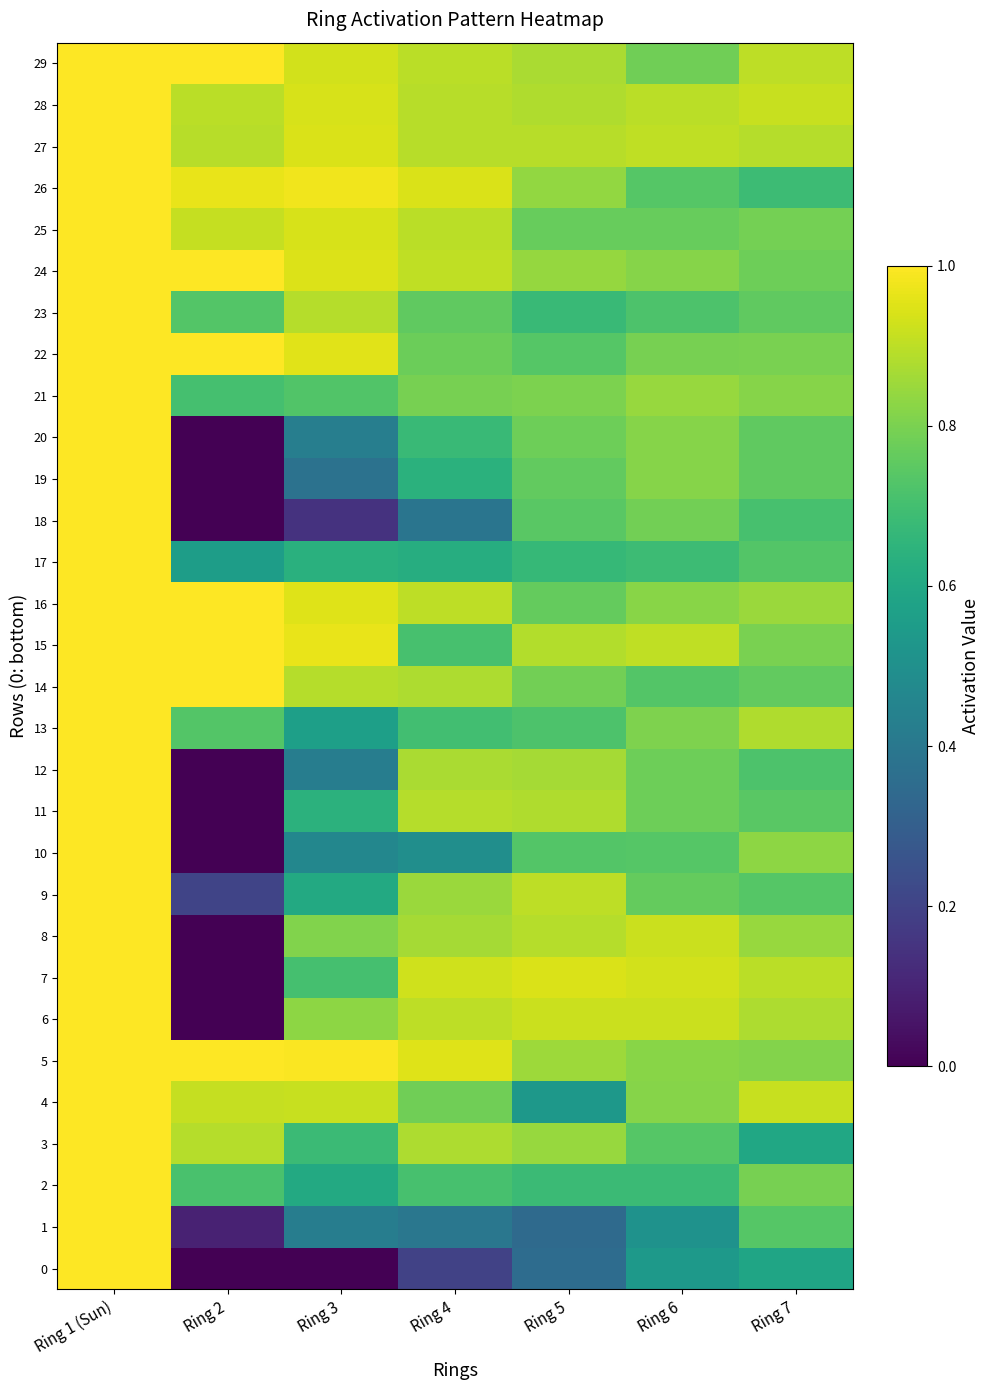

Reading left to right, what are all the values shown in this chart?

0: Ring 1 (Sun)=1.0	Ring 2=0.0	Ring 3=0.0	Ring 4=0.2	Ring 5=0.4	Ring 6=0.5	Ring 7=0.6
1: Ring 1 (Sun)=1.0	Ring 2=0.1	Ring 3=0.4	Ring 4=0.4	Ring 5=0.3	Ring 6=0.5	Ring 7=0.7
2: Ring 1 (Sun)=1.0	Ring 2=0.7	Ring 3=0.6	Ring 4=0.7	Ring 5=0.7	Ring 6=0.7	Ring 7=0.8
3: Ring 1 (Sun)=1.0	Ring 2=0.9	Ring 3=0.7	Ring 4=0.9	Ring 5=0.8	Ring 6=0.7	Ring 7=0.6
4: Ring 1 (Sun)=1.0	Ring 2=0.9	Ring 3=0.9	Ring 4=0.8	Ring 5=0.5	Ring 6=0.8	Ring 7=0.9
5: Ring 1 (Sun)=1.0	Ring 2=1.0	Ring 3=1.0	Ring 4=1.0	Ring 5=0.9	Ring 6=0.8	Ring 7=0.8
6: Ring 1 (Sun)=1.0	Ring 2=0.0	Ring 3=0.8	Ring 4=0.9	Ring 5=0.9	Ring 6=0.9	Ring 7=0.9
7: Ring 1 (Sun)=1.0	Ring 2=0.0	Ring 3=0.7	Ring 4=0.9	Ring 5=0.9	Ring 6=0.9	Ring 7=0.9
8: Ring 1 (Sun)=1.0	Ring 2=0.0	Ring 3=0.8	Ring 4=0.9	Ring 5=0.9	Ring 6=0.9	Ring 7=0.8
9: Ring 1 (Sun)=1.0	Ring 2=0.2	Ring 3=0.6	Ring 4=0.9	Ring 5=0.9	Ring 6=0.8	Ring 7=0.7
10: Ring 1 (Sun)=1.0	Ring 2=0.0	Ring 3=0.5	Ring 4=0.5	Ring 5=0.7	Ring 6=0.7	Ring 7=0.8
11: Ring 1 (Sun)=1.0	Ring 2=0.0	Ring 3=0.6	Ring 4=0.9	Ring 5=0.9	Ring 6=0.8	Ring 7=0.7
12: Ring 1 (Sun)=1.0	Ring 2=0.0	Ring 3=0.4	Ring 4=0.9	Ring 5=0.9	Ring 6=0.8	Ring 7=0.7
13: Ring 1 (Sun)=1.0	Ring 2=0.7	Ring 3=0.6	Ring 4=0.7	Ring 5=0.7	Ring 6=0.8	Ring 7=0.9
14: Ring 1 (Sun)=1.0	Ring 2=1.0	Ring 3=0.9	Ring 4=0.9	Ring 5=0.8	Ring 6=0.7	Ring 7=0.8
15: Ring 1 (Sun)=1.0	Ring 2=1.0	Ring 3=1.0	Ring 4=0.7	Ring 5=0.9	Ring 6=0.9	Ring 7=0.8
16: Ring 1 (Sun)=1.0	Ring 2=1.0	Ring 3=1.0	Ring 4=0.9	Ring 5=0.8	Ring 6=0.8	Ring 7=0.8
17: Ring 1 (Sun)=1.0	Ring 2=0.6	Ring 3=0.6	Ring 4=0.6	Ring 5=0.7	Ring 6=0.7	Ring 7=0.7
18: Ring 1 (Sun)=1.0	Ring 2=0.0	Ring 3=0.1	Ring 4=0.4	Ring 5=0.7	Ring 6=0.8	Ring 7=0.7
19: Ring 1 (Sun)=1.0	Ring 2=0.0	Ring 3=0.4	Ring 4=0.6	Ring 5=0.8	Ring 6=0.8	Ring 7=0.8
20: Ring 1 (Sun)=1.0	Ring 2=0.0	Ring 3=0.4	Ring 4=0.7	Ring 5=0.8	Ring 6=0.8	Ring 7=0.8
21: Ring 1 (Sun)=1.0	Ring 2=0.7	Ring 3=0.7	Ring 4=0.8	Ring 5=0.8	Ring 6=0.8	Ring 7=0.8
22: Ring 1 (Sun)=1.0	Ring 2=1.0	Ring 3=1.0	Ring 4=0.8	Ring 5=0.7	Ring 6=0.8	Ring 7=0.8
23: Ring 1 (Sun)=1.0	Ring 2=0.7	Ring 3=0.9	Ring 4=0.8	Ring 5=0.7	Ring 6=0.7	Ring 7=0.8
24: Ring 1 (Sun)=1.0	Ring 2=1.0	Ring 3=0.9	Ring 4=0.9	Ring 5=0.8	Ring 6=0.8	Ring 7=0.8
25: Ring 1 (Sun)=1.0	Ring 2=0.9	Ring 3=0.9	Ring 4=0.9	Ring 5=0.8	Ring 6=0.8	Ring 7=0.8
26: Ring 1 (Sun)=1.0	Ring 2=1.0	Ring 3=1.0	Ring 4=0.9	Ring 5=0.8	Ring 6=0.7	Ring 7=0.7
27: Ring 1 (Sun)=1.0	Ring 2=0.9	Ring 3=0.9	Ring 4=0.9	Ring 5=0.9	Ring 6=0.9	Ring 7=0.9
28: Ring 1 (Sun)=1.0	Ring 2=0.9	Ring 3=0.9	Ring 4=0.9	Ring 5=0.9	Ring 6=0.9	Ring 7=0.9
29: Ring 1 (Sun)=1.0	Ring 2=1.0	Ring 3=0.9	Ring 4=0.9	Ring 5=0.9	Ring 6=0.8	Ring 7=0.9